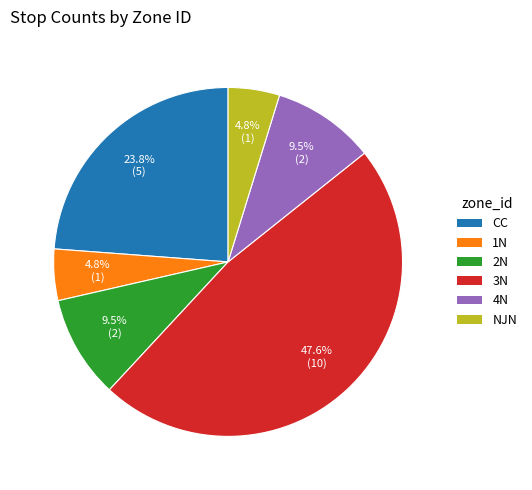

What is the ratio of the value at 2N to the value at CC?

0.4